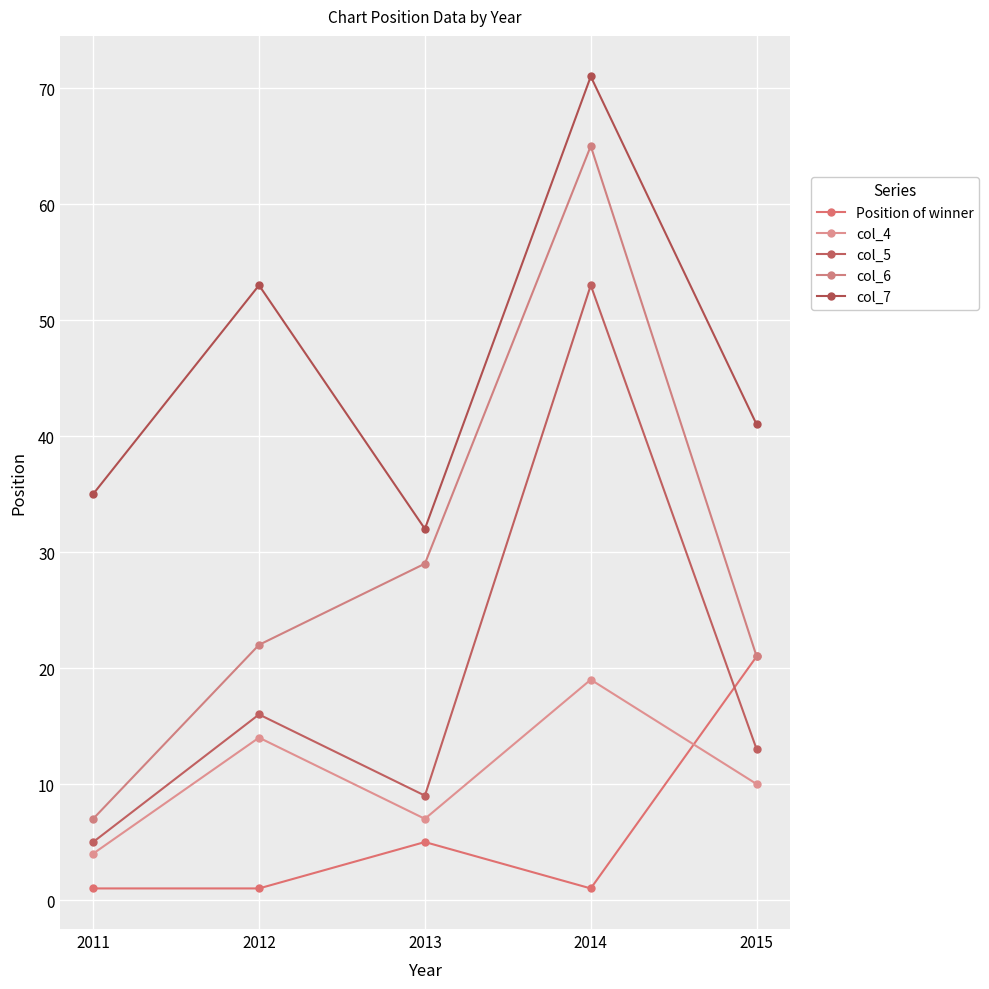

Is it true that col_6 equals 21 at 2015?

True